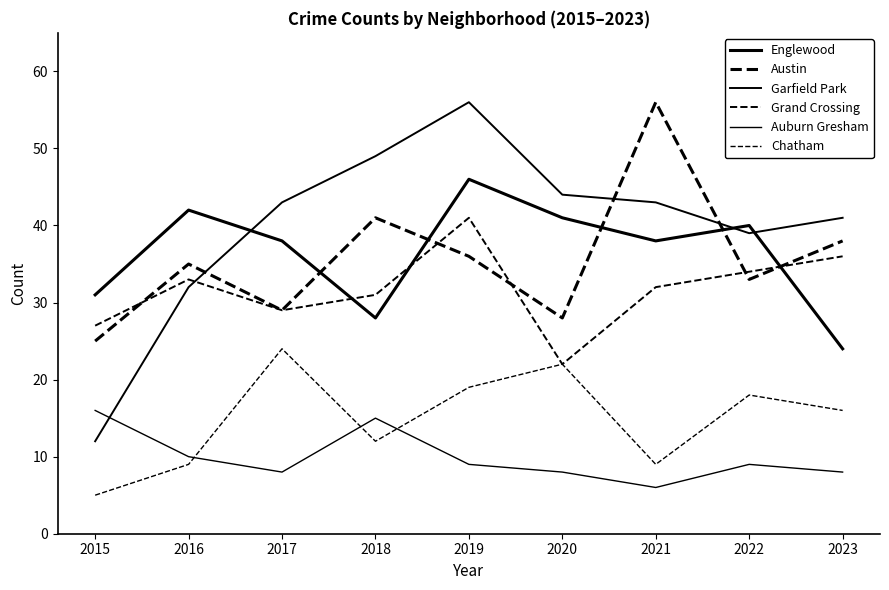

True or false: Austin has a value of 12 at 2017.

False